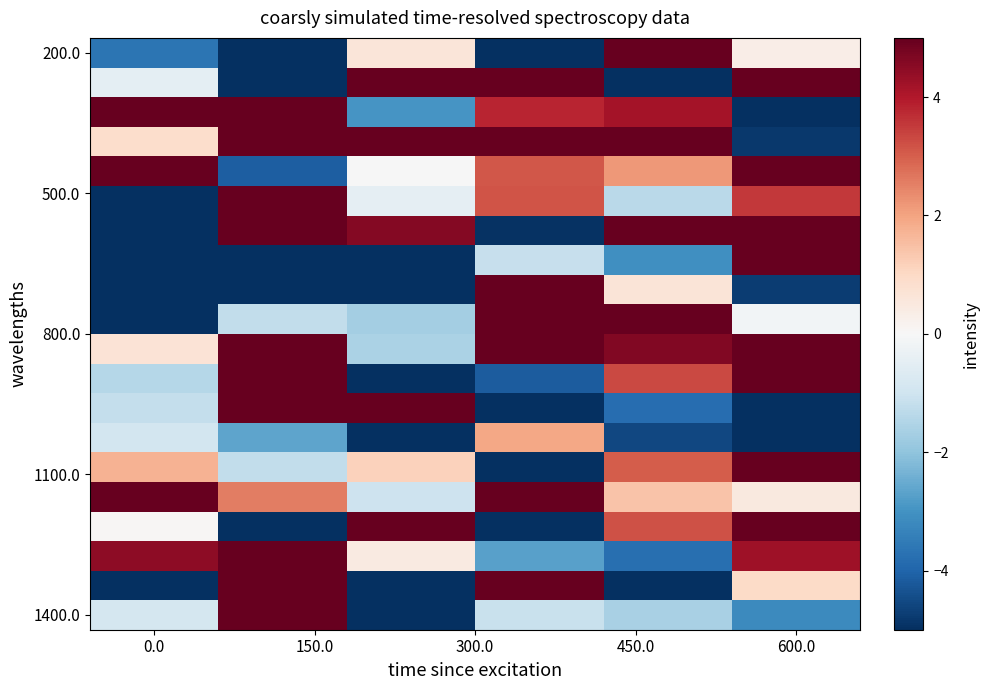

Count the number of data series in this chart.

20